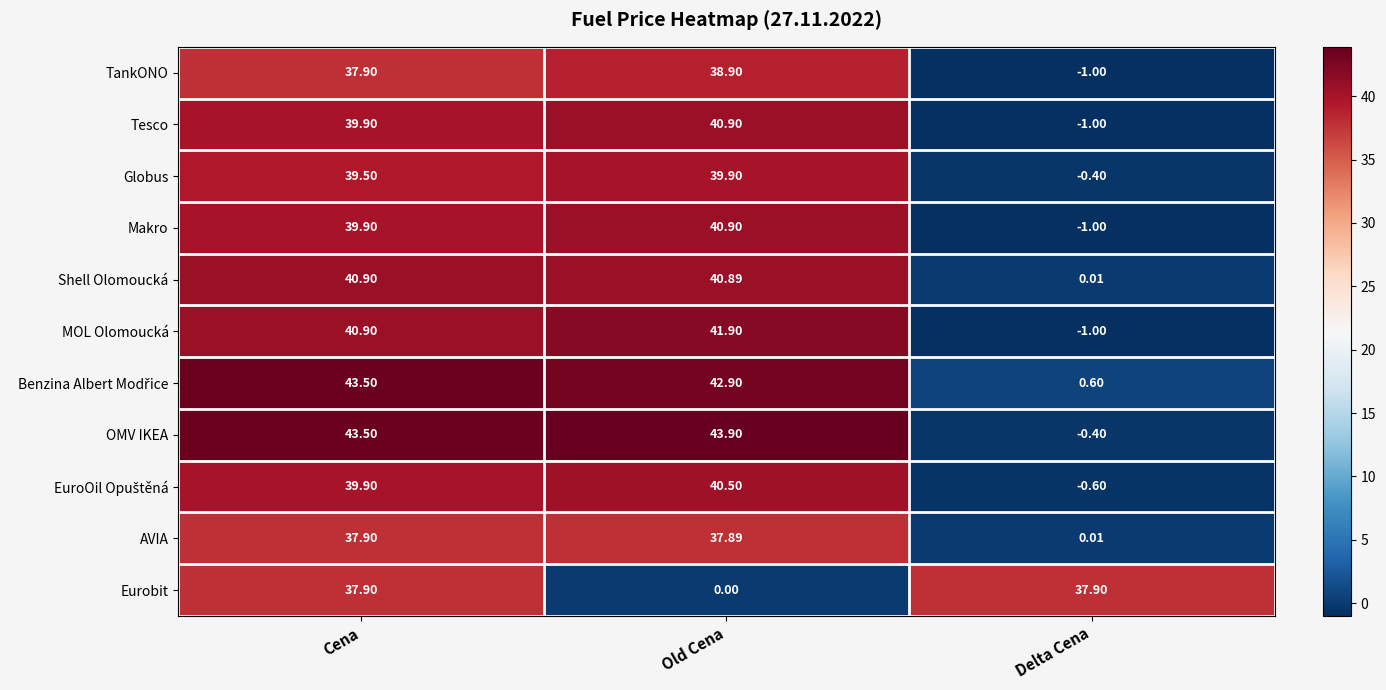

What is the total value across all series at Cena?

441.7